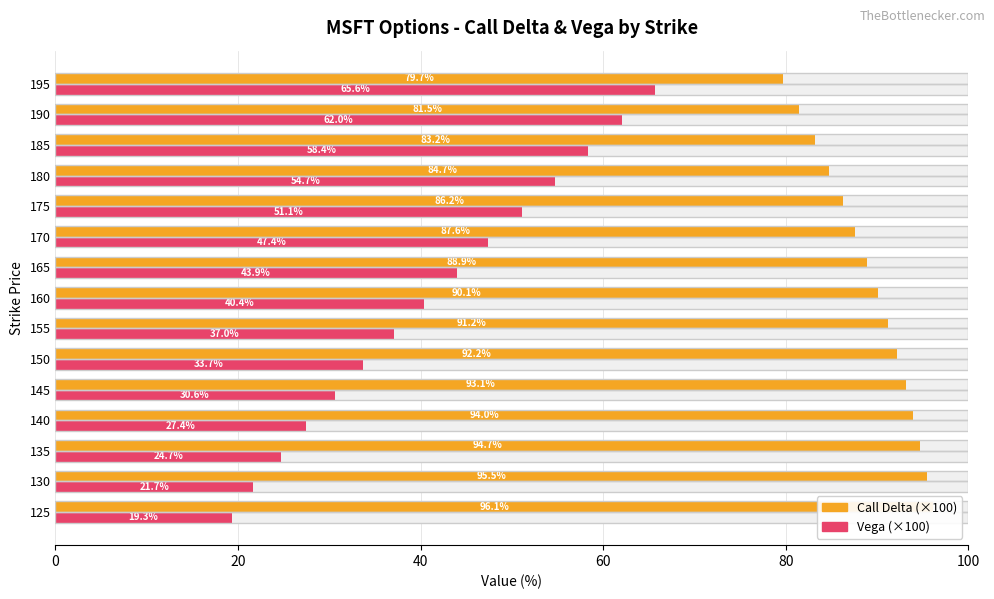

What is the difference between the maximum and minimum values in the Call Delta (×100) series?

16.4